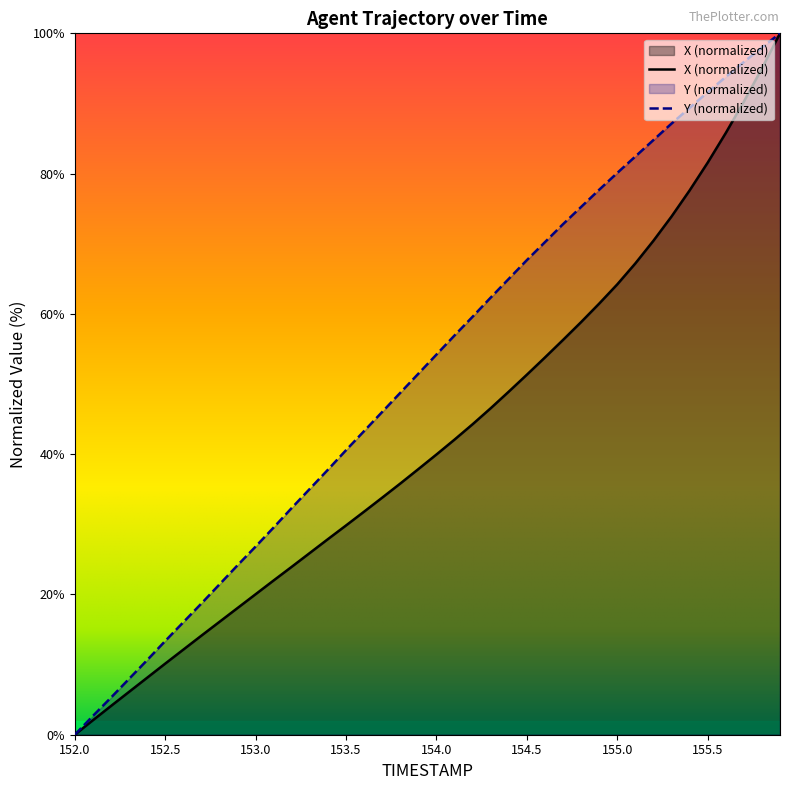

At which category is the sum across all series the highest?

155.9